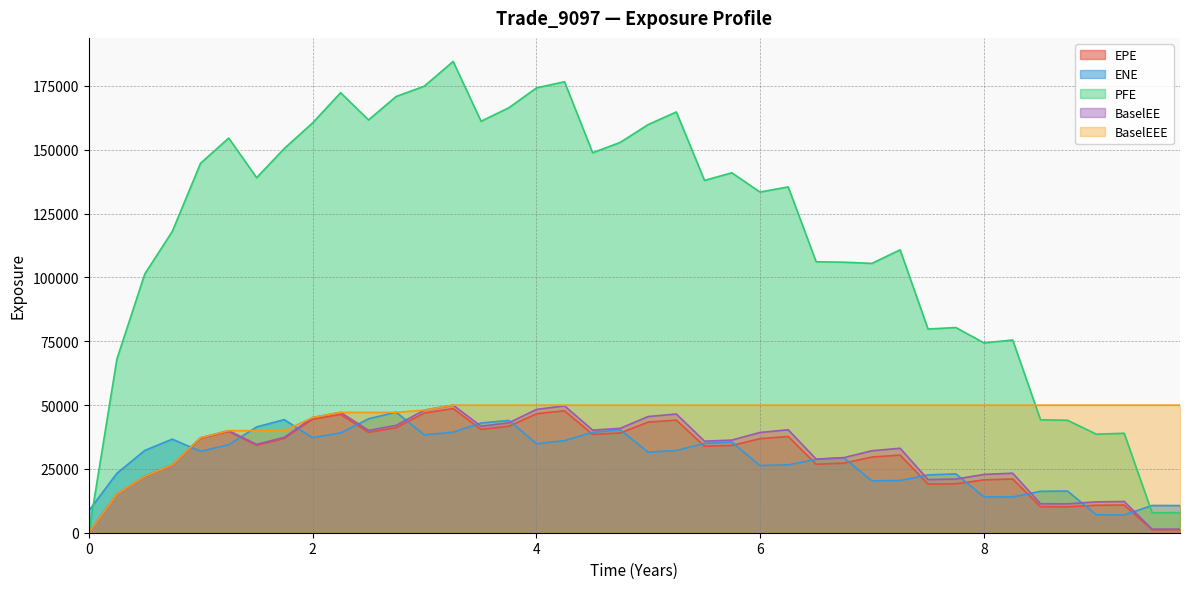

Where is the first local maximum for EPE?

1.25065